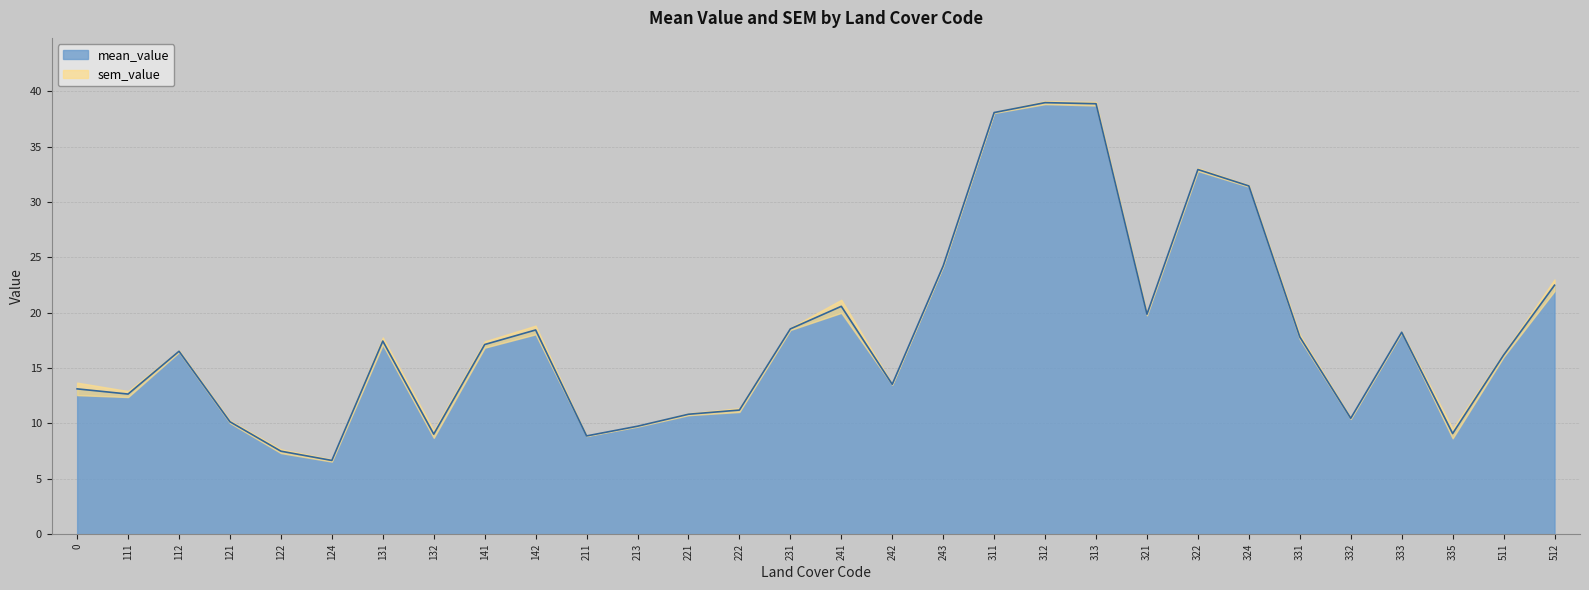

What is the change in value from 121 to 332?

+0.3